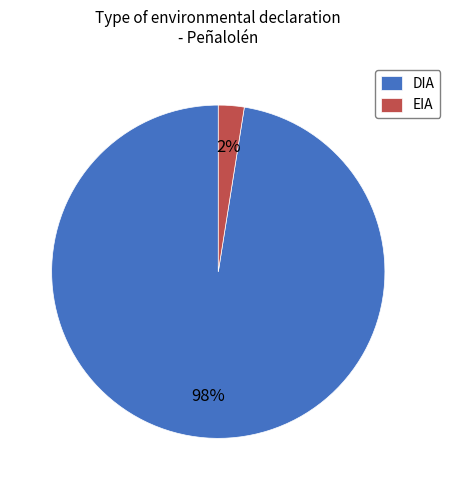

Which slice is the smallest?

EIA